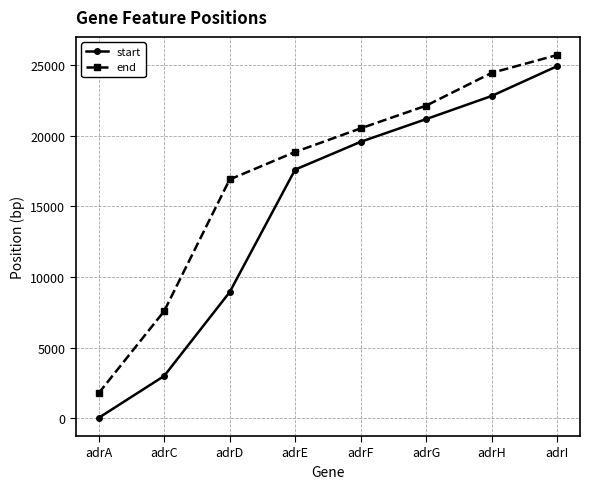

Which series has the largest range (max minus min)?

start